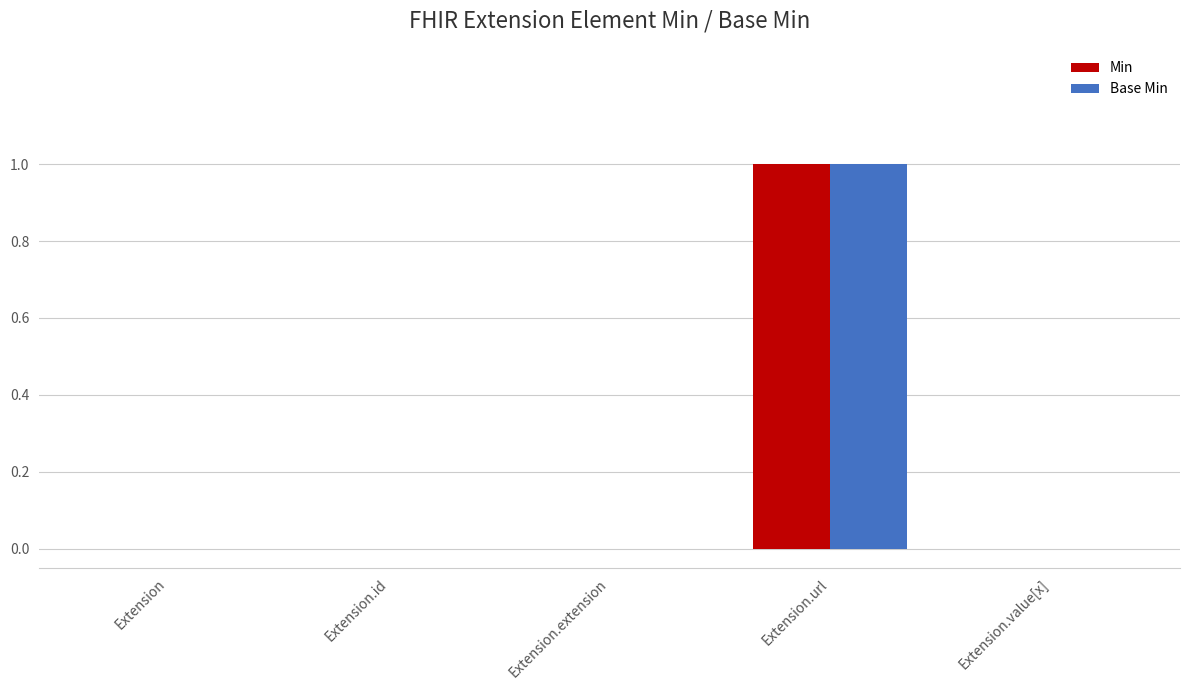

At which category is the sum across all series the highest?

Extension.url